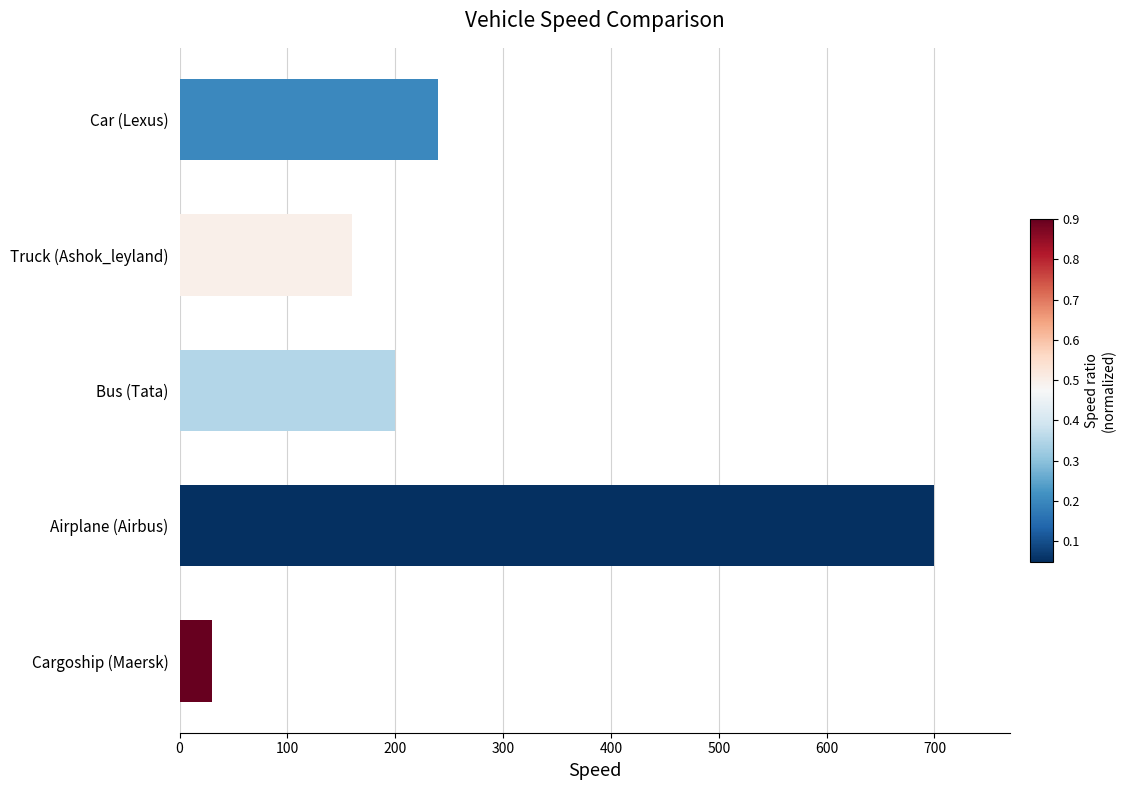

The value at Airplane (Airbus) is 700. True or false?

True